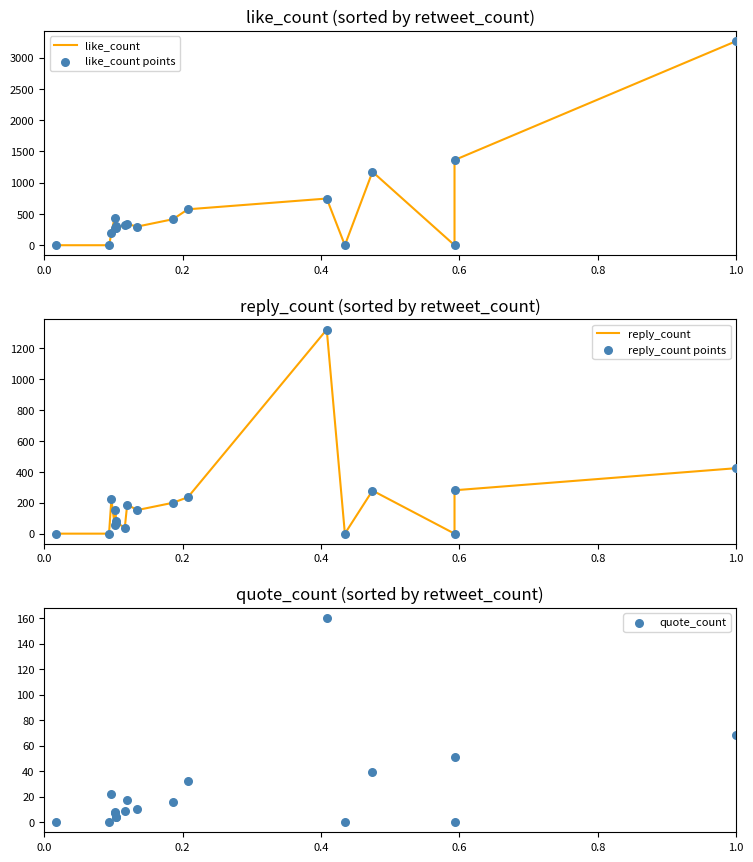

What are all the series names shown in the legend?

like_count, like_count points, reply_count, reply_count points, quote_count